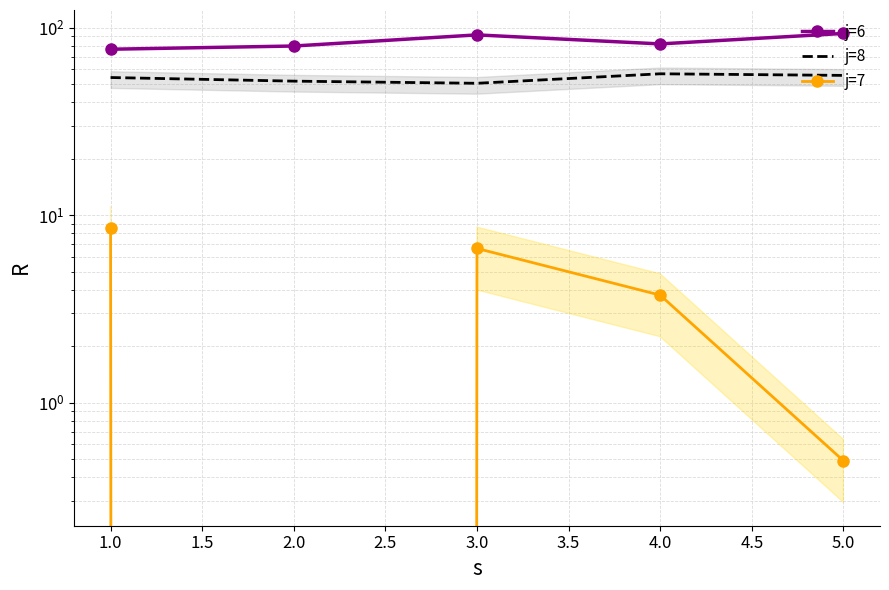

What is the greatest value displayed?

93.2